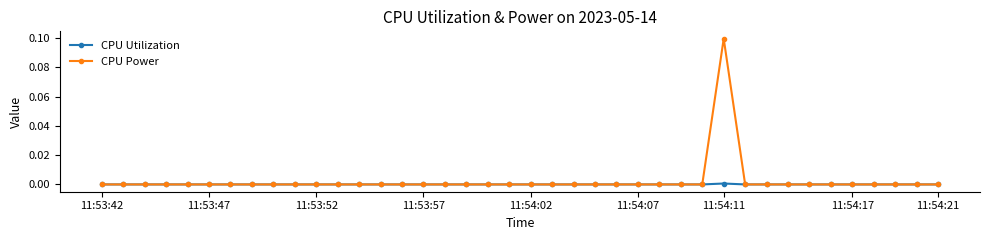

Which series has the widest spread of values?

CPU Power